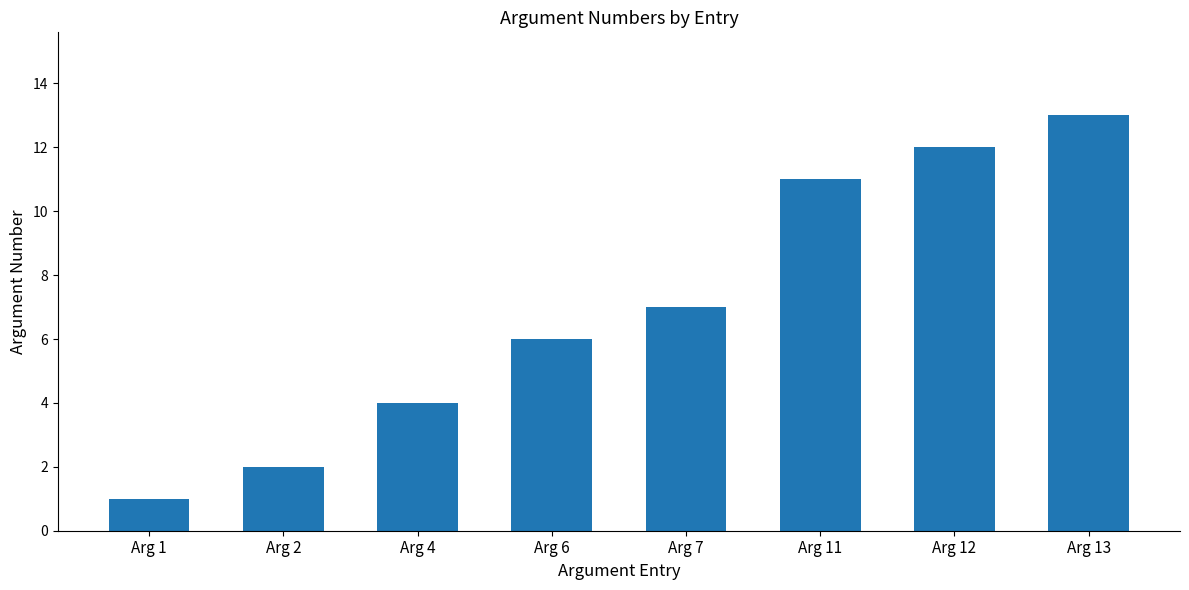

Does the chart contain stacked bars?

No